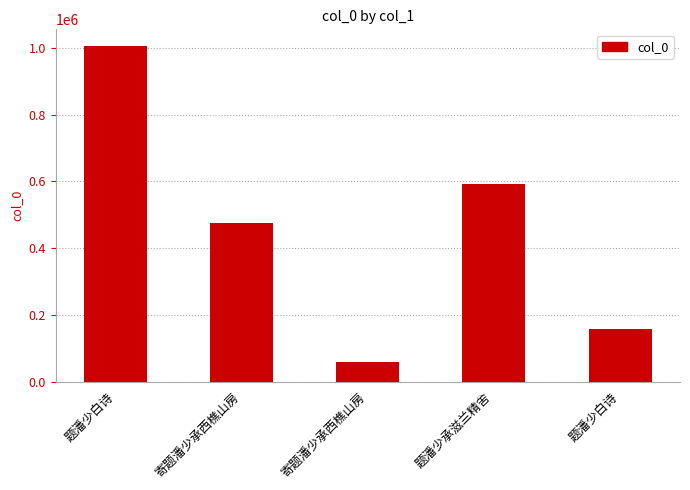

The value at 题潘少白诗 is 1005939. True or false?

True